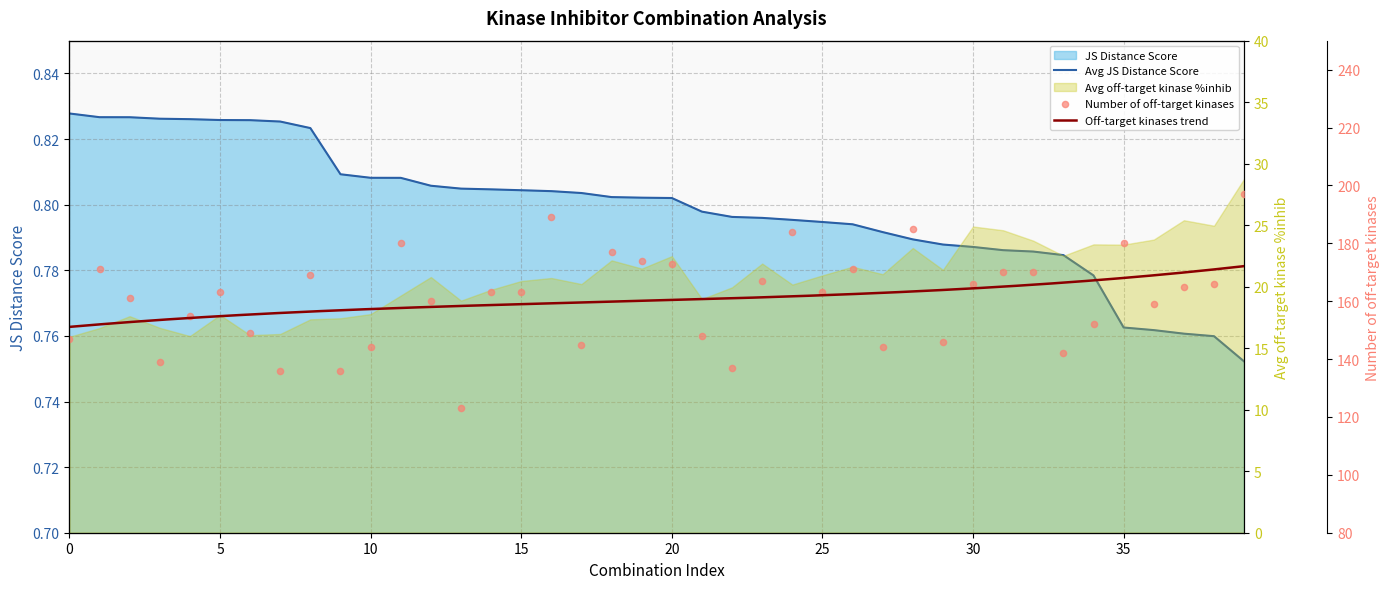

Is the value of Number of off-target kinases at 7 greater than the value of JS Distance Score at 27?

Yes